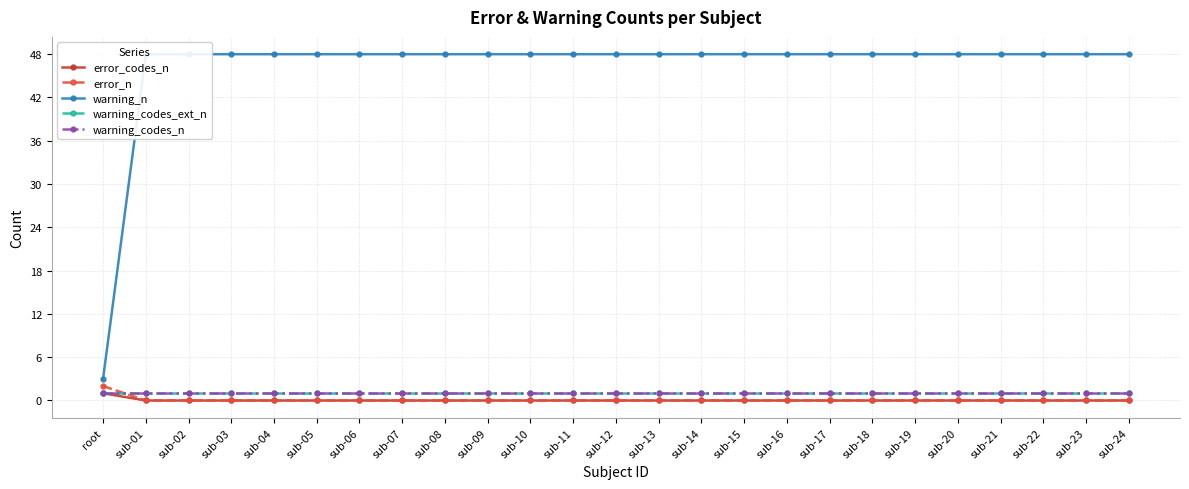

True or false: error_codes_n and warning_codes_n cross at least once.

False